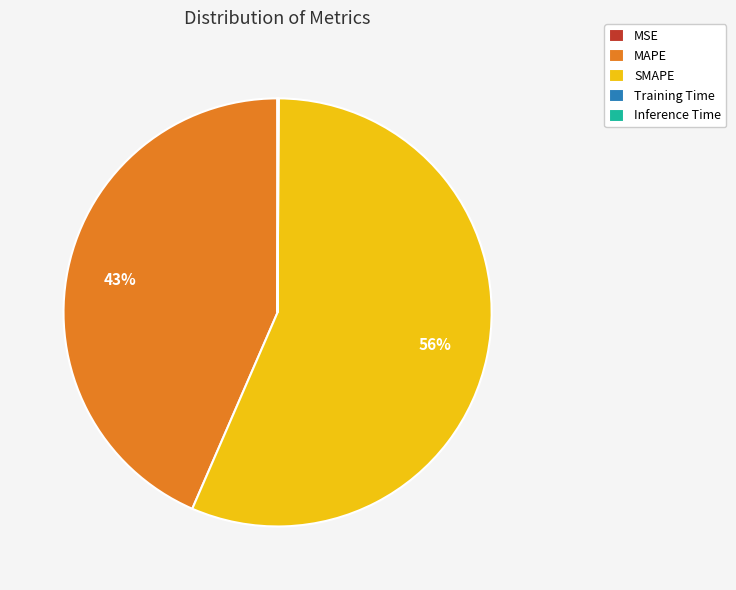

Which slice is the largest?

SMAPE